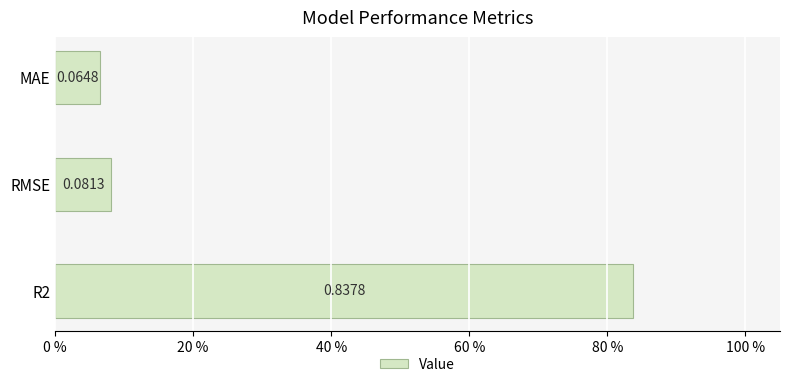

Does the chart contain any negative values?

No